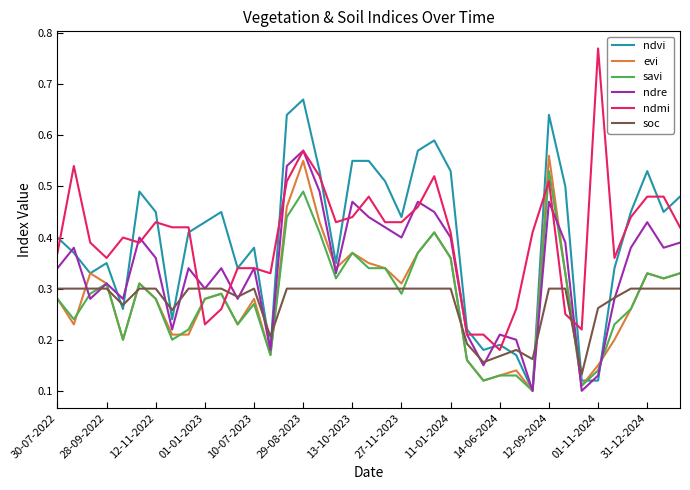

After their last crossing, which series has the higher values: evi or soc?

evi